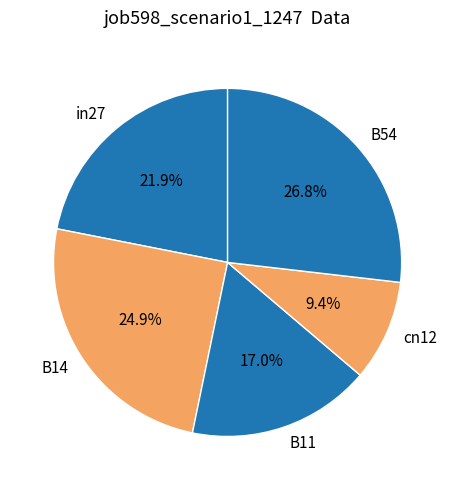

Rank the categories by value from lowest to highest.

cn12, B11, in27, B14, B54